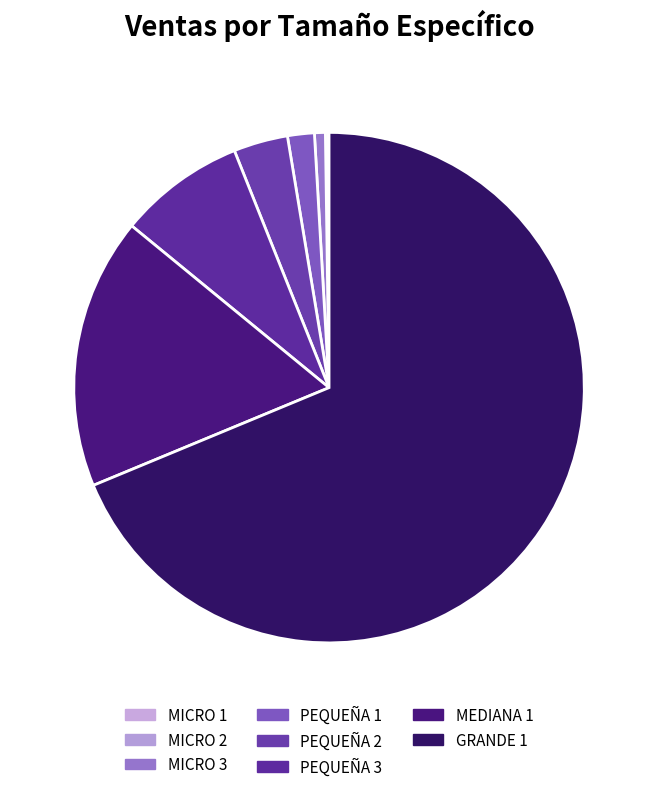

Does any single category account for the majority?

Yes